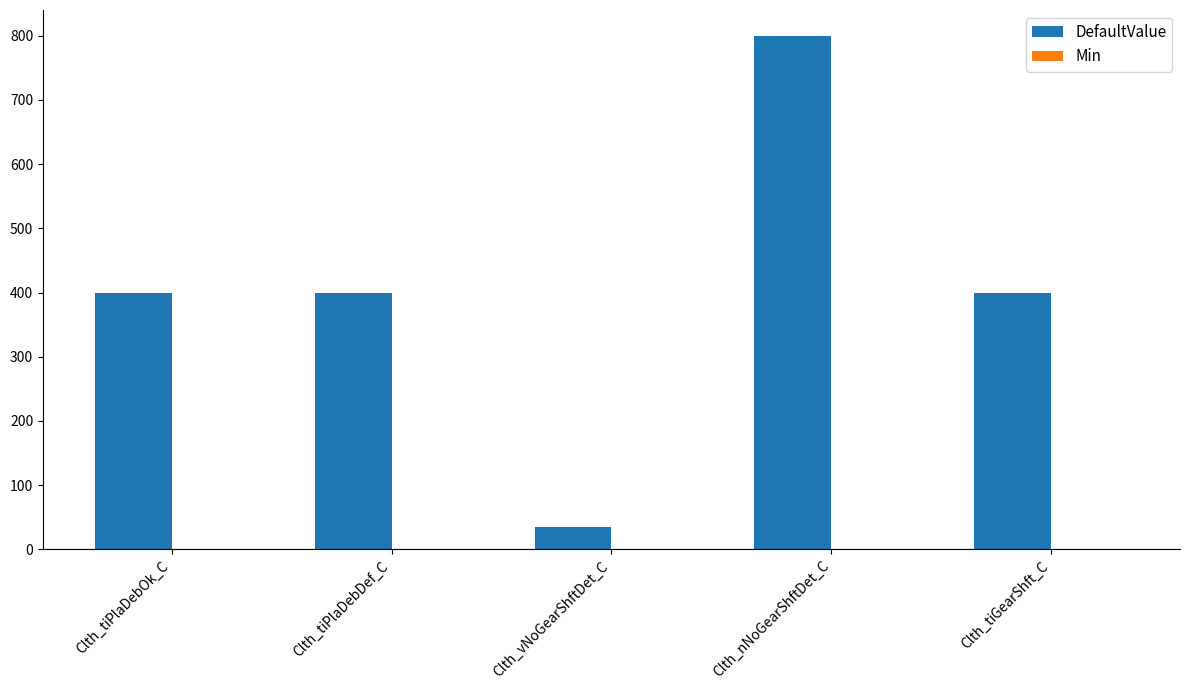

What is the sum of the values at Clth_vNoGearShftDet_C and Clth_tiGearShft_C?

435